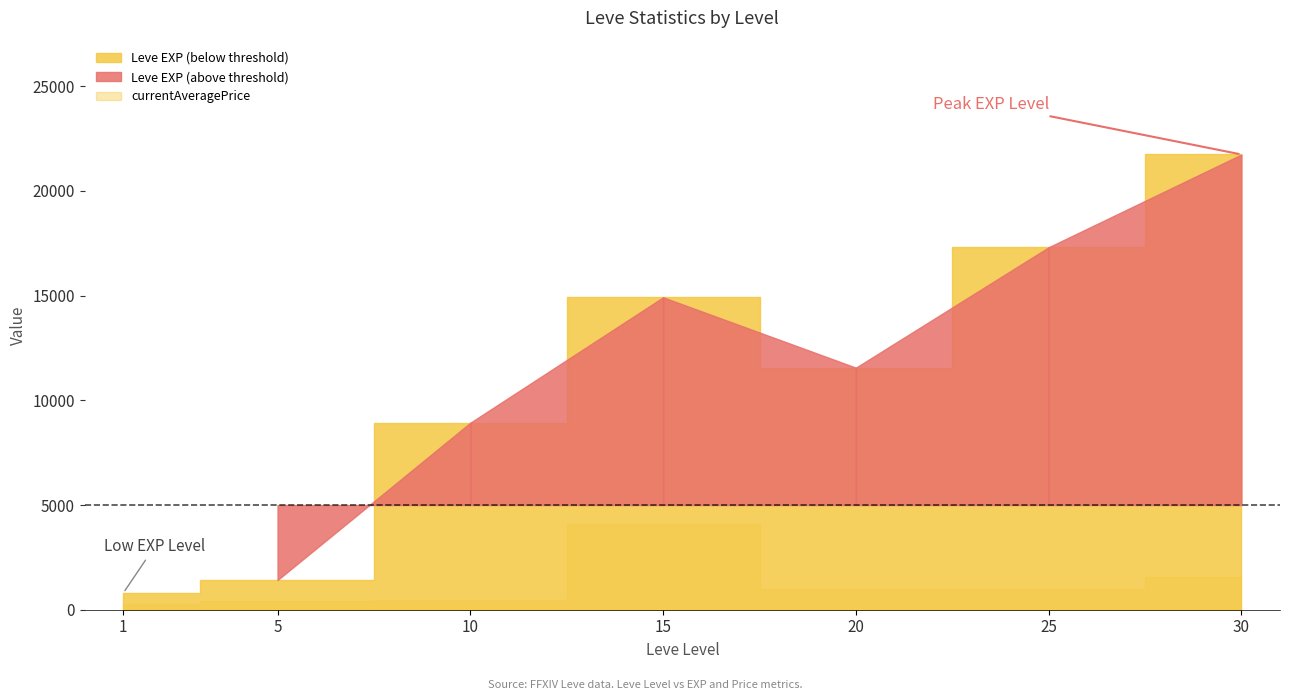

True or false: currentAveragePriceHQ and Leve EXP intersect in this chart.

False